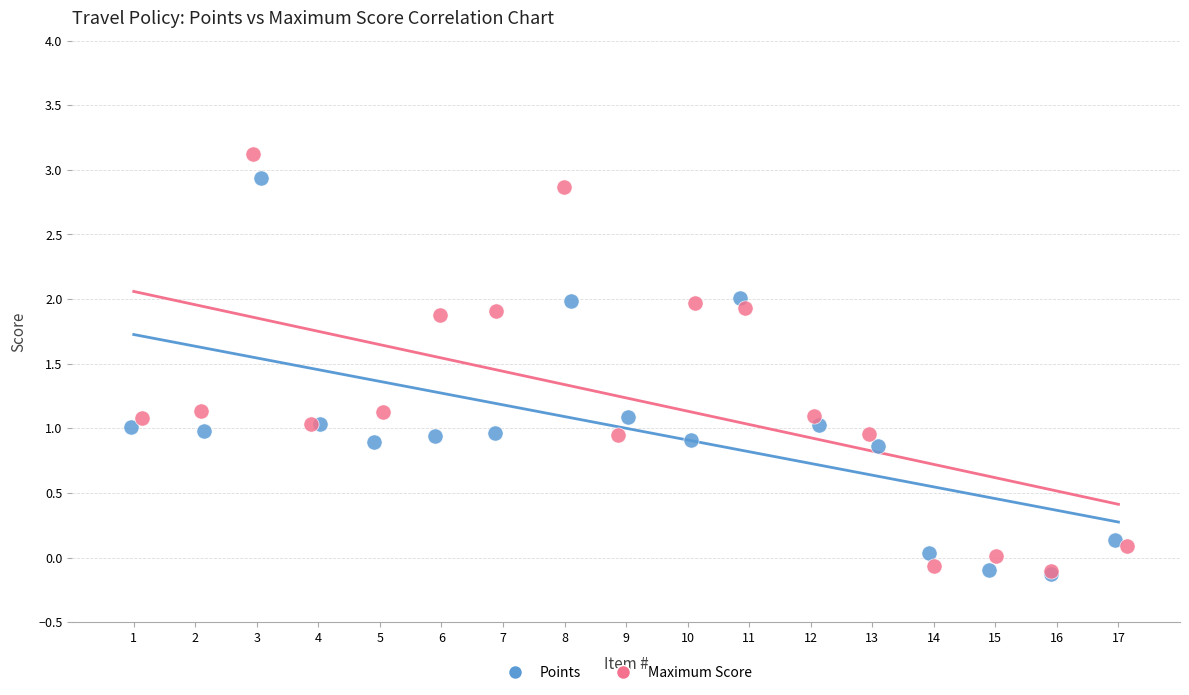

Which series has the widest spread of Y values?

Maximum Score